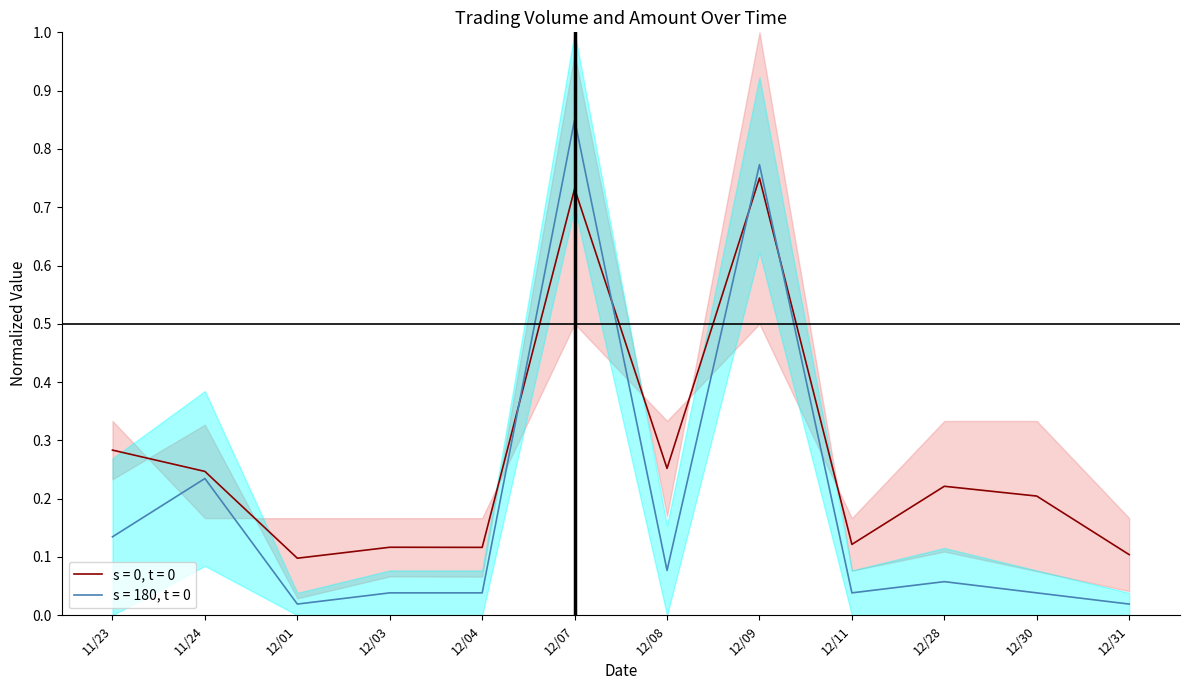

Is the value of s = 180, t = 0 at 12/08 greater than the value of s = 0, t = 0 at 12/08?

No